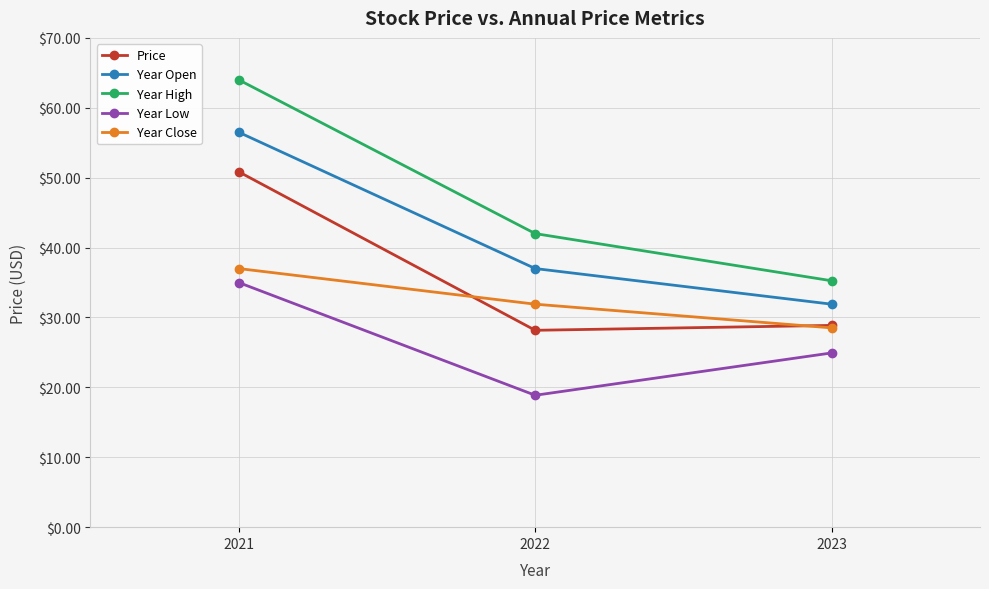

Reading left to right, list all the values displayed in this chart.

Price: 2023=28.9	2022=28.2	2021=50.8
Year Open: 2023=31.9	2022=37.0	2021=56.5
Year High: 2023=35.2	2022=42.0	2021=64.0
Year Low: 2023=24.9	2022=18.9	2021=35.0
Year Close: 2023=28.5	2022=31.9	2021=37.0